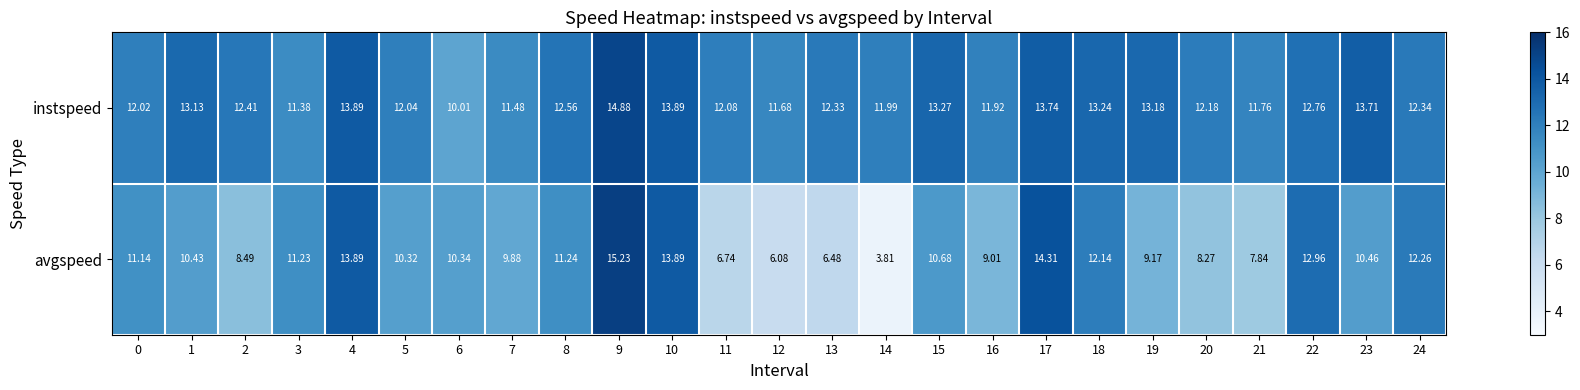

How many series are shown in this chart?

2